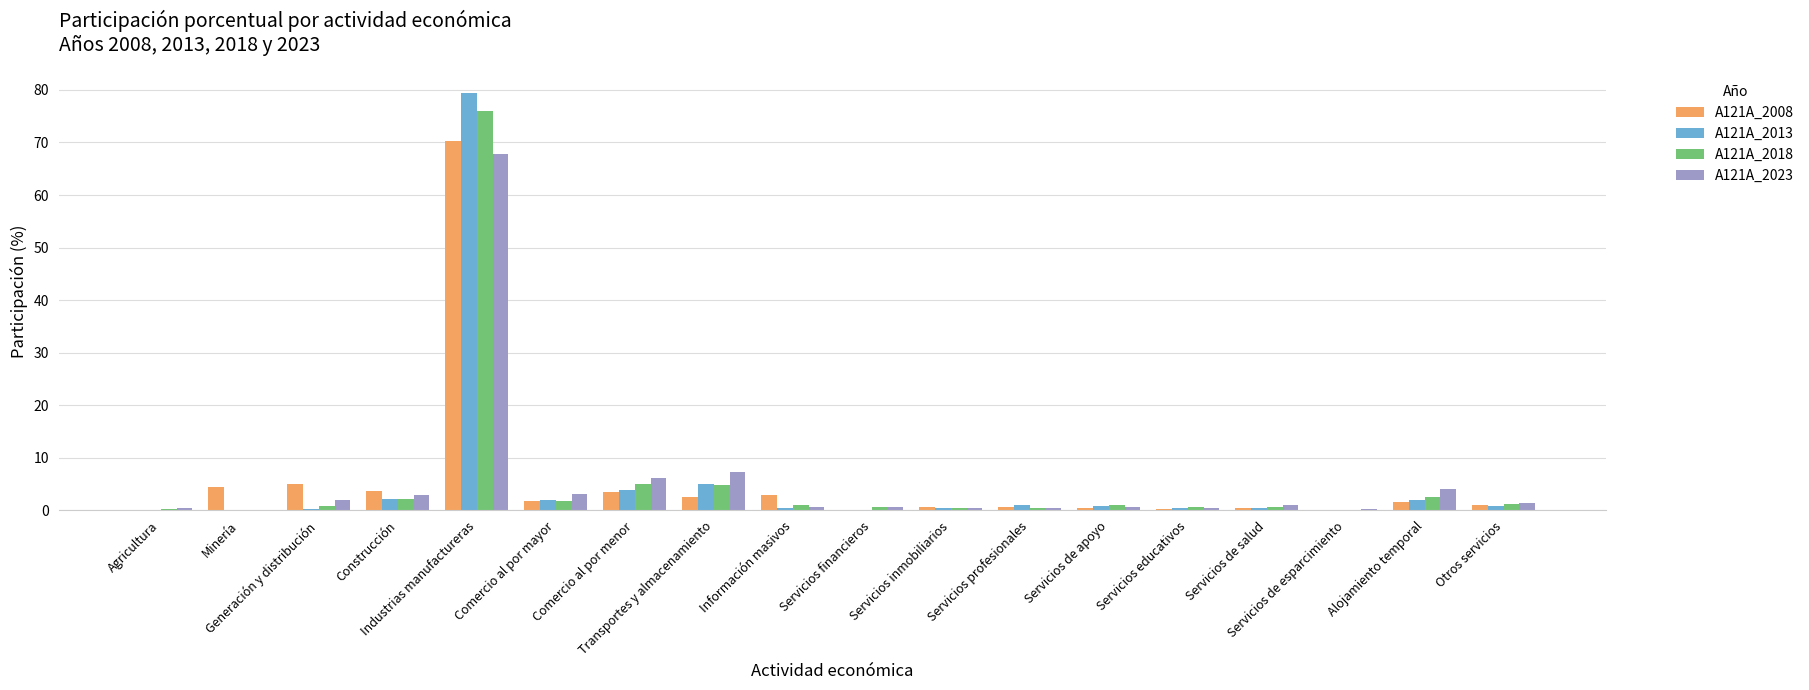

What is the greatest value displayed?

79.4